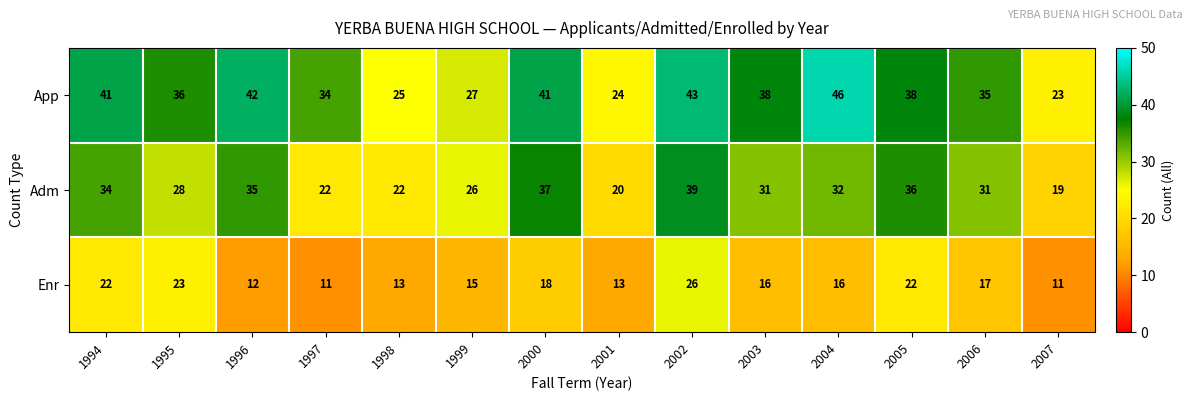

Which series changed the most between 1996 and 2001?

App